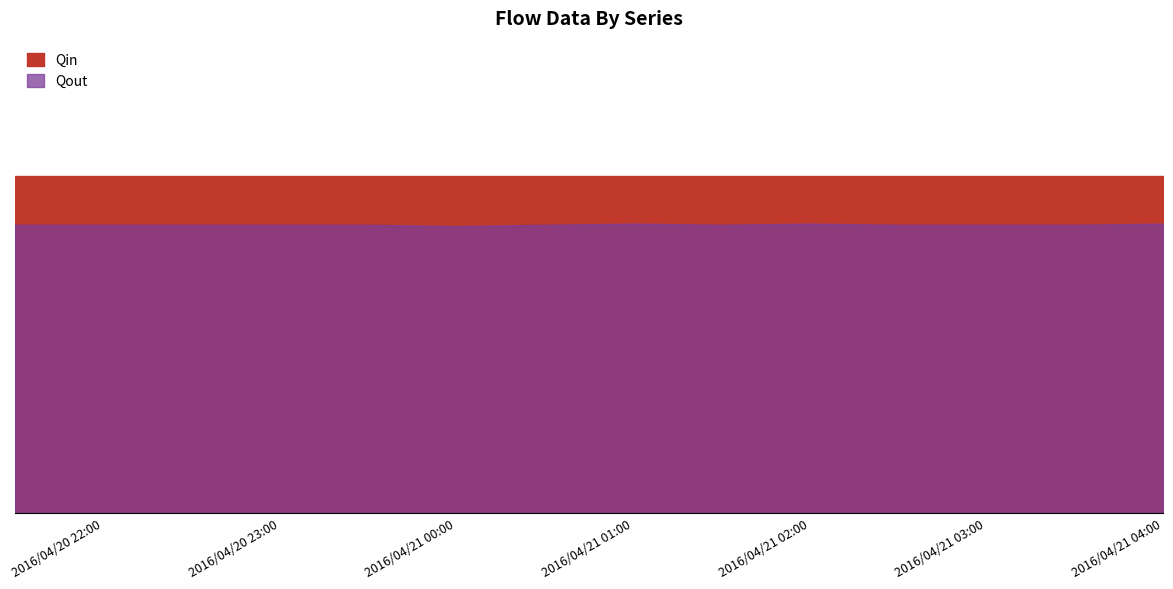

True or false: Qin has more than 1 points higher than both neighbors.

False